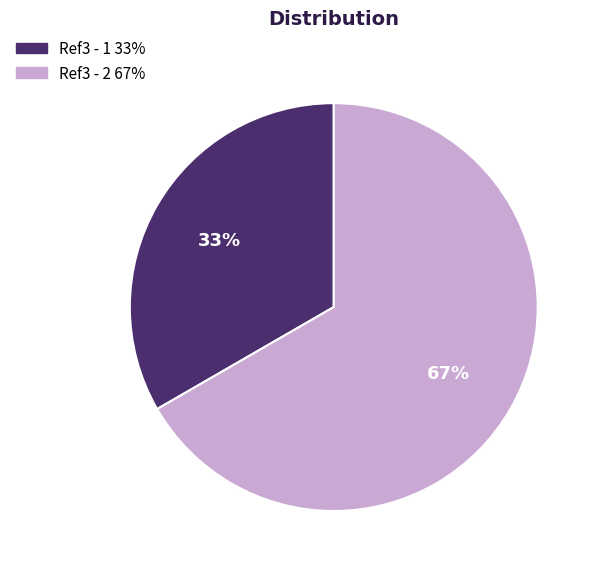

Rank the categories by value from highest to lowest.

Ref3 - 2, Ref3 - 1